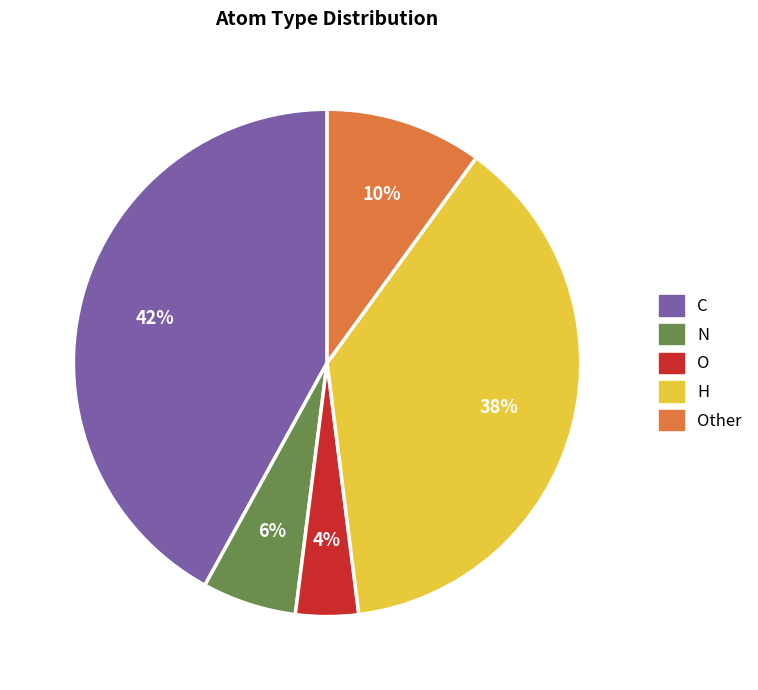

To the nearest percent, what is the average slice percentage?

20%